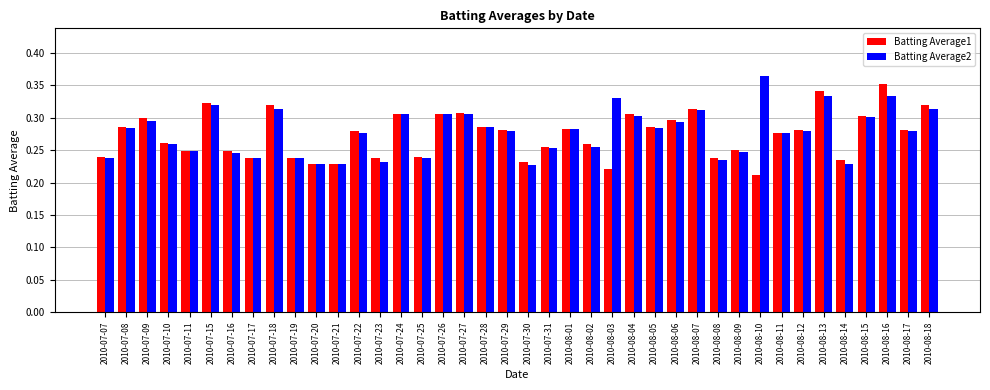

What is the difference between the Batting Average2 values at 2010-07-07 and 2010-07-24?

0.1